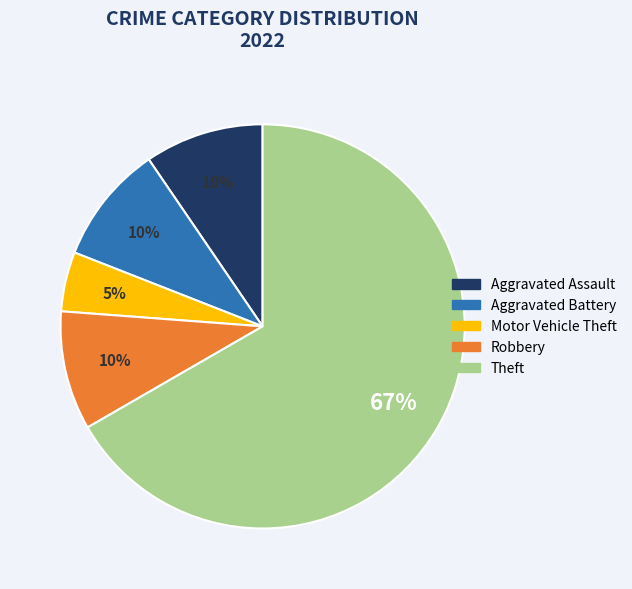

Does any single category account for the majority?

Yes